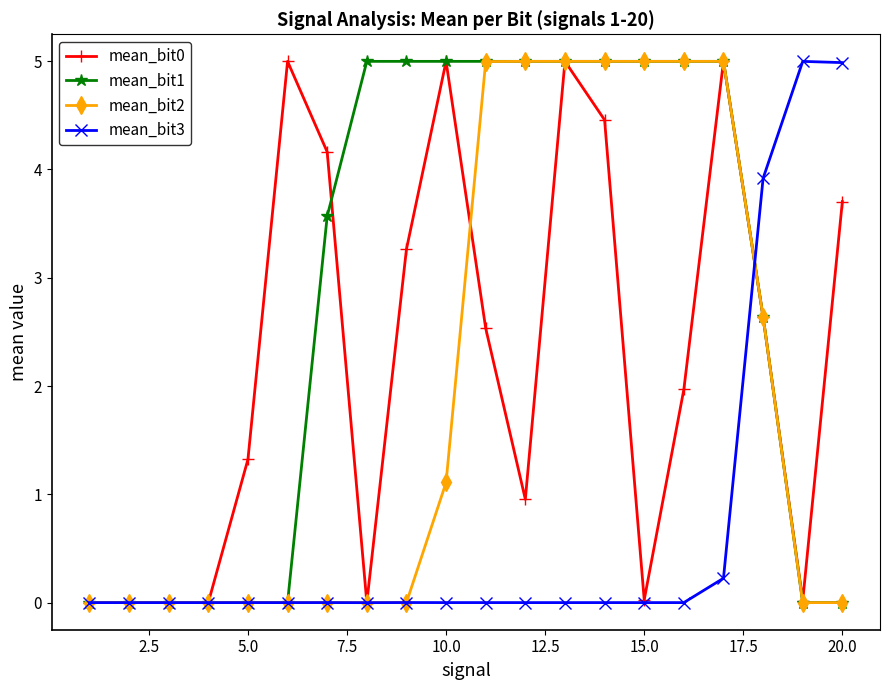

Which series has the largest total across all categories?

mean_bit1